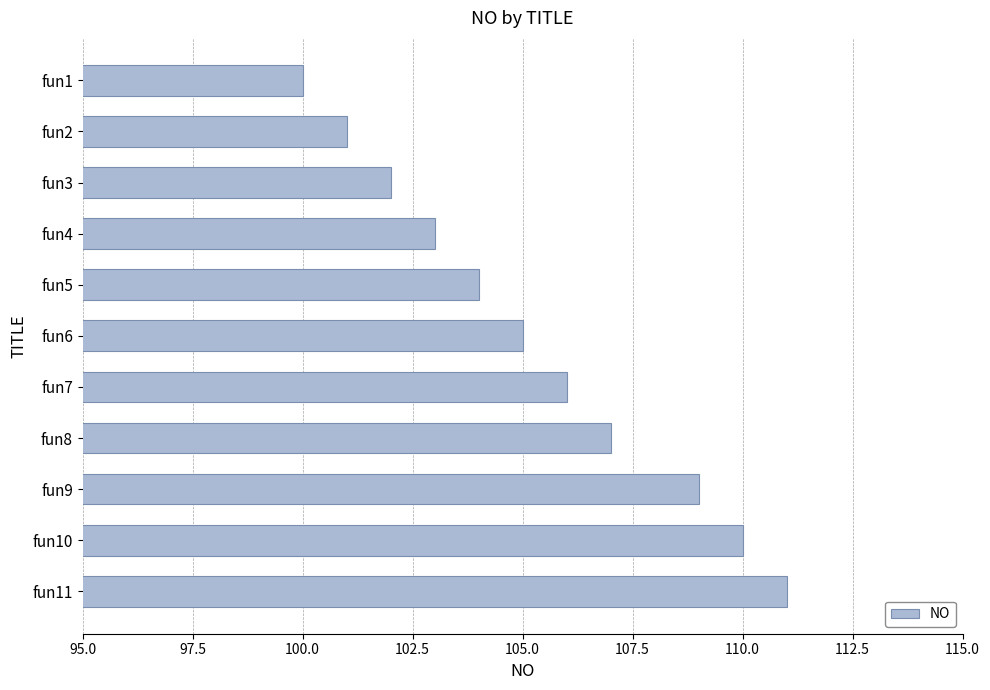

List the labels in order of value, smallest first.

fun1, fun2, fun3, fun4, fun5, fun6, fun7, fun8, fun9, fun10, fun11